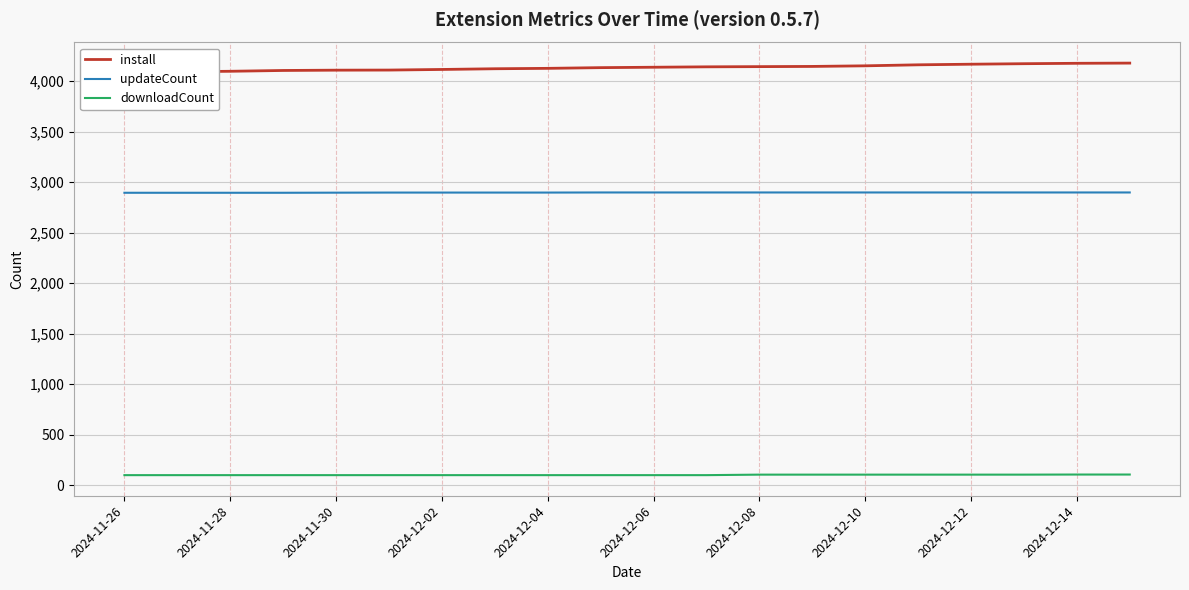

What is the lowest value of the updateCount series?

2896